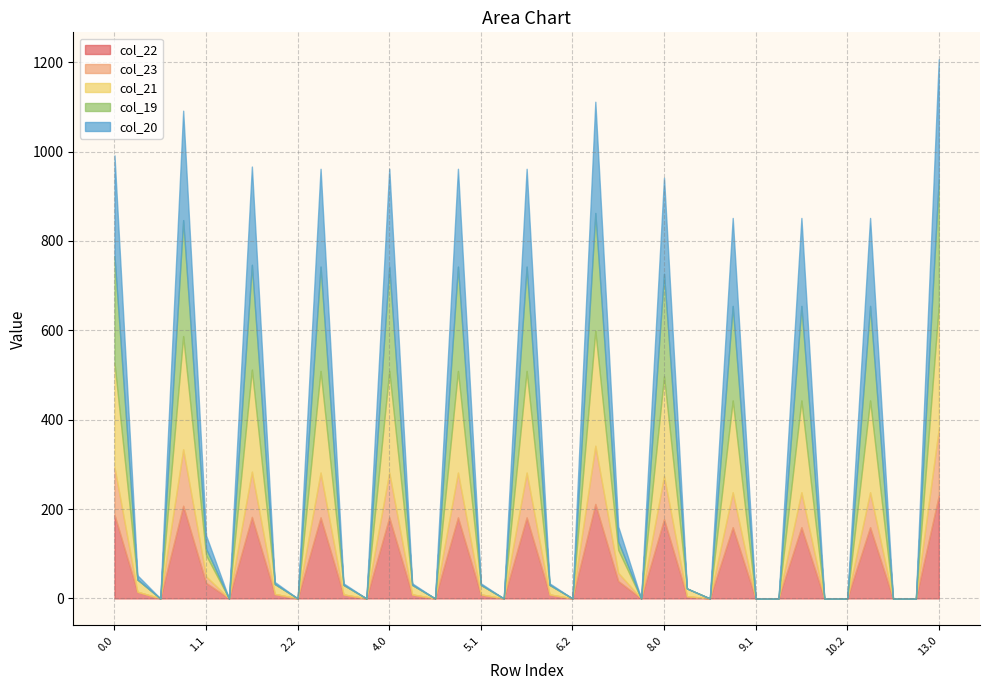

True or false: col_19 and col_22 intersect in this chart.

True